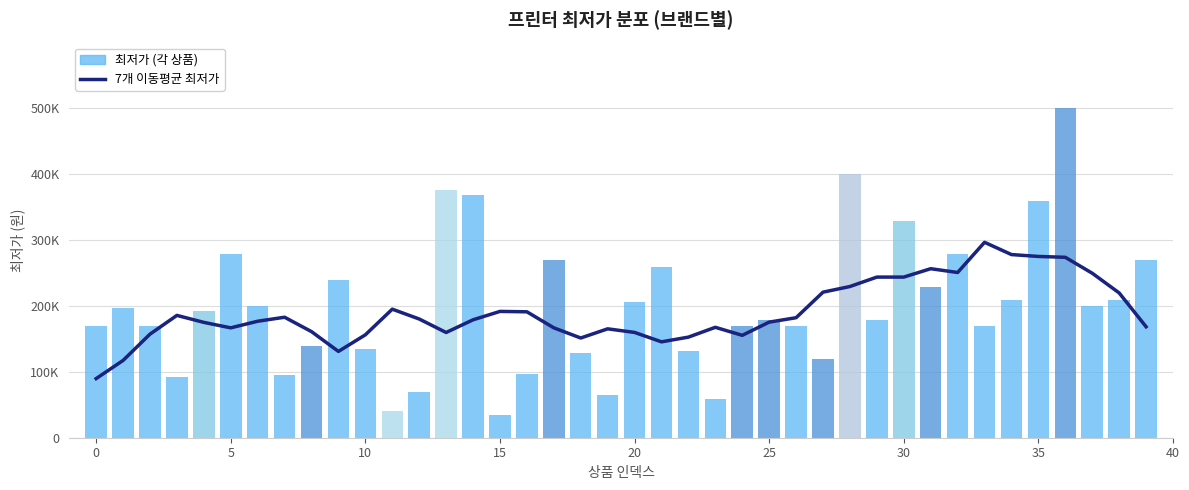

Reading left to right, what are all the values shown in this chart?

7개 이동평균 최저가: 89581.4	117074.3	156917.1	185345.7	174760.0	166474.3	176474.3	182558.6	160751.4	130765.7	155894.3	194765.7	179880.0	159451.4	178642.9	191371.4	190785.7	166514.3	151085.7	164971.4	159542.9	145257.1	152414.3	167285.7	155128.6	175128.6	181828.6	220542.9	229090.0	243375.7	243375.7	256075.7	250347.1	296075.7	277490.0	274642.9	273357.1	249214.3	219385.7	168114.3
최저가 (각 상품): 169000.0	197000.0	169000.0	92070.0	192450.0	278900.0	199000.0	94900.0	139000.0	239000.0	134660.0	39800.0	69000.0	374900.0	367000.0	34800.0	96000.0	269000.0	128900.0	64900.0	205000.0	259000.0	132000.0	58000.0	169000.0	179000.0	169000.0	119900.0	399000.0	178900.0	329000.0	228830.0	279000.0	169000.0	208800.0	358900.0	499000.0	198900.0	208900.0	270000.0